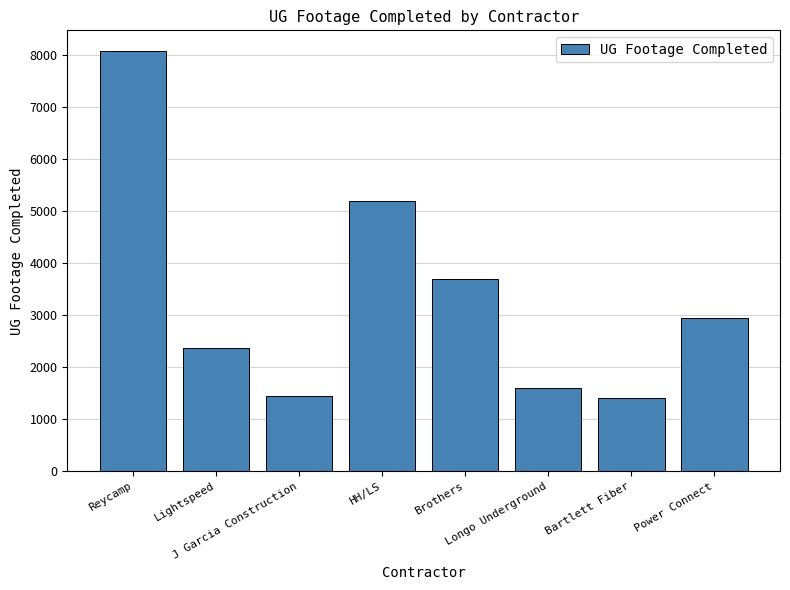

Which label corresponds to the largest value in the chart?

Reycamp